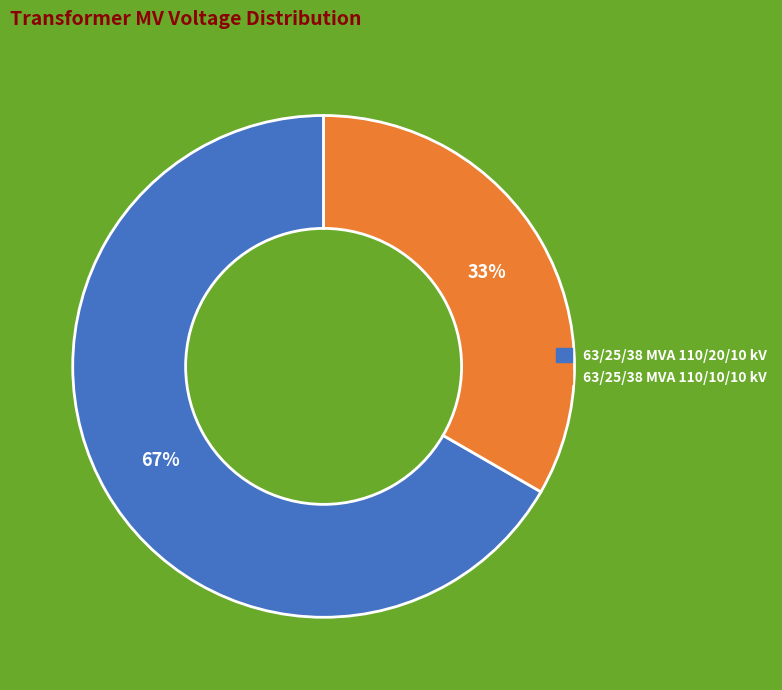

To the nearest percent, what portion does 63/25/38 MVA 110/10/10 kV represent?

33%